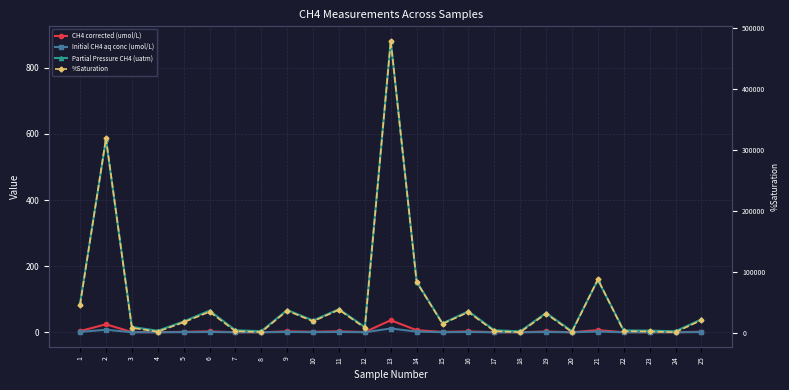

What is the total value across all series at 12?

8718.9